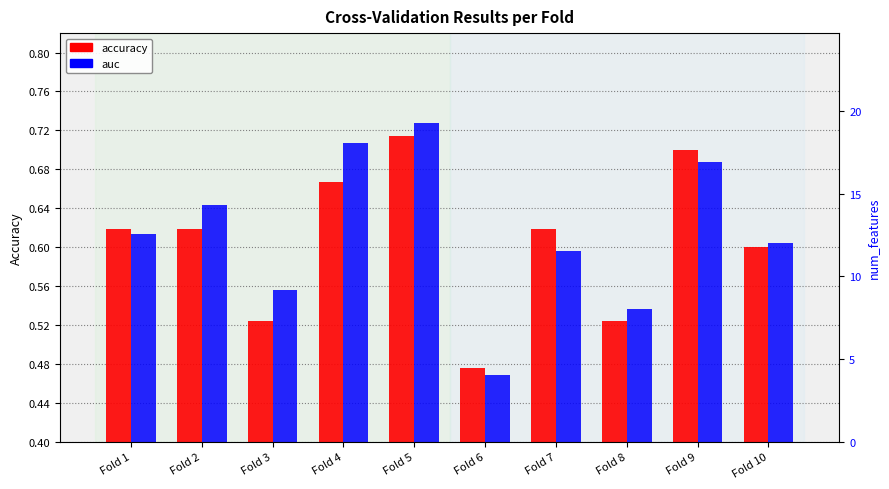

At which category is the sum across all series the highest?

Fold 5